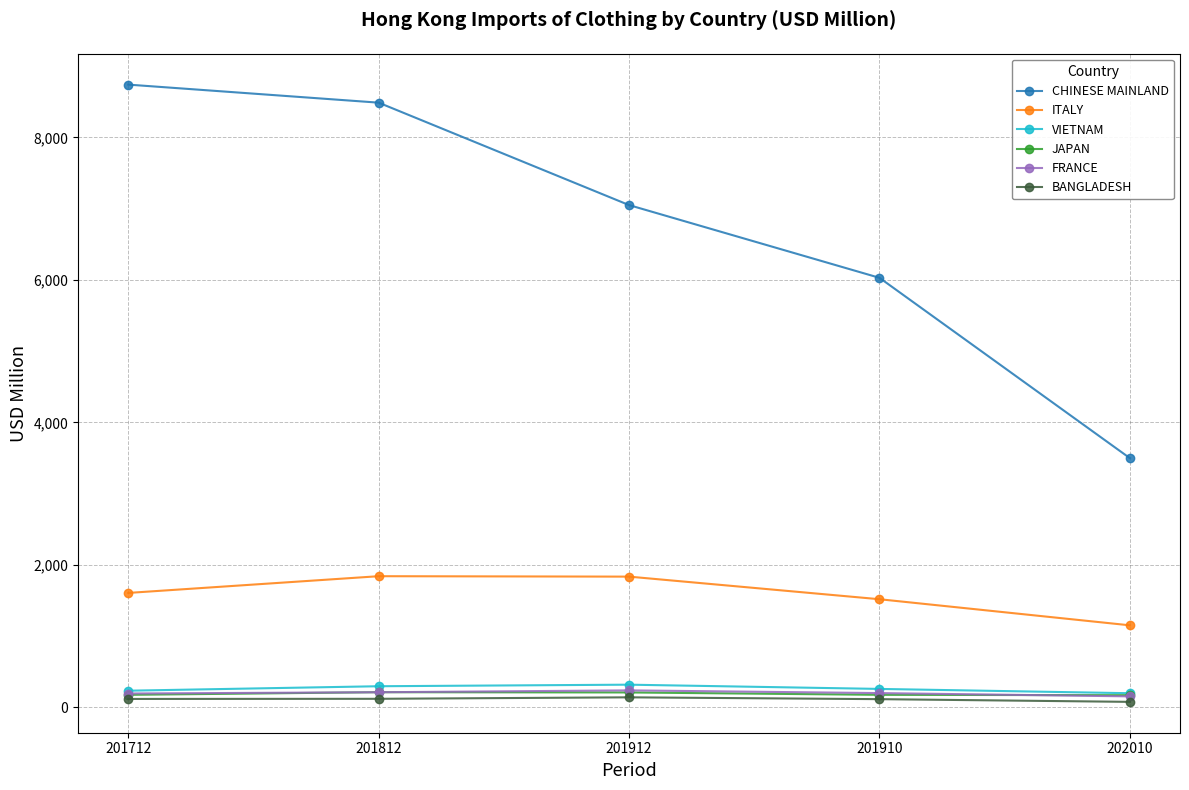

Between 201812 and 201910, which series saw the biggest shift?

CHINESE MAINLAND